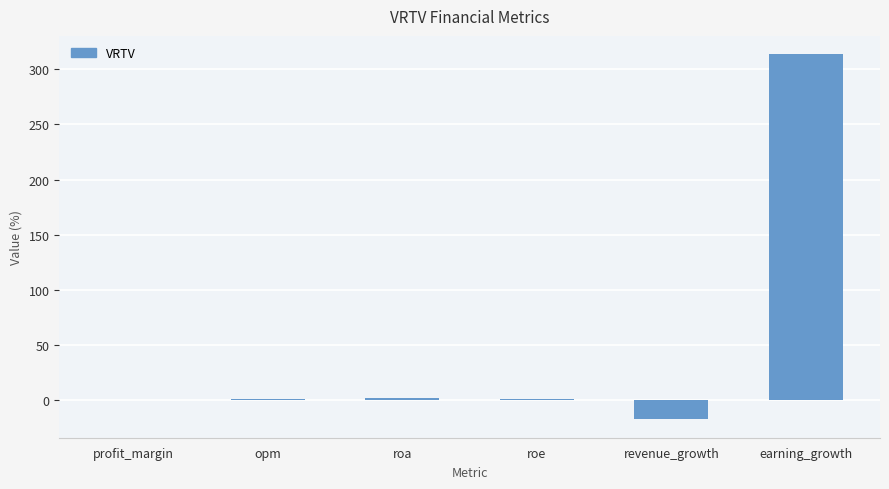

What is the average value?

50.2